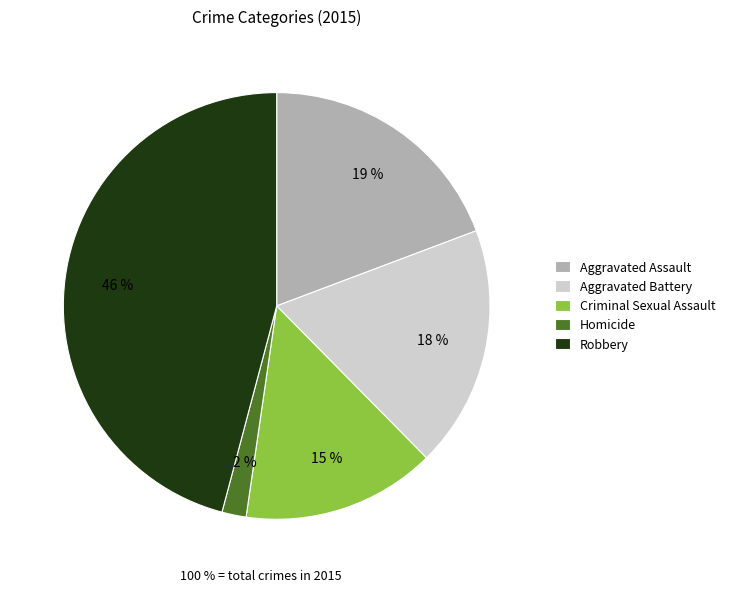

What is the largest slice in the pie chart?

Robbery